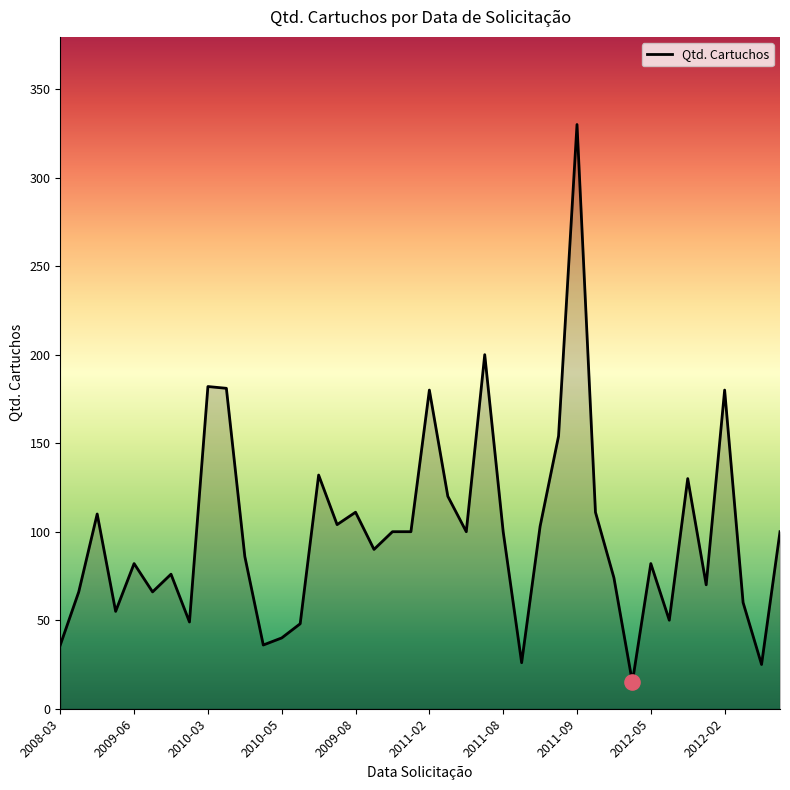

What is the smallest value displayed?

15